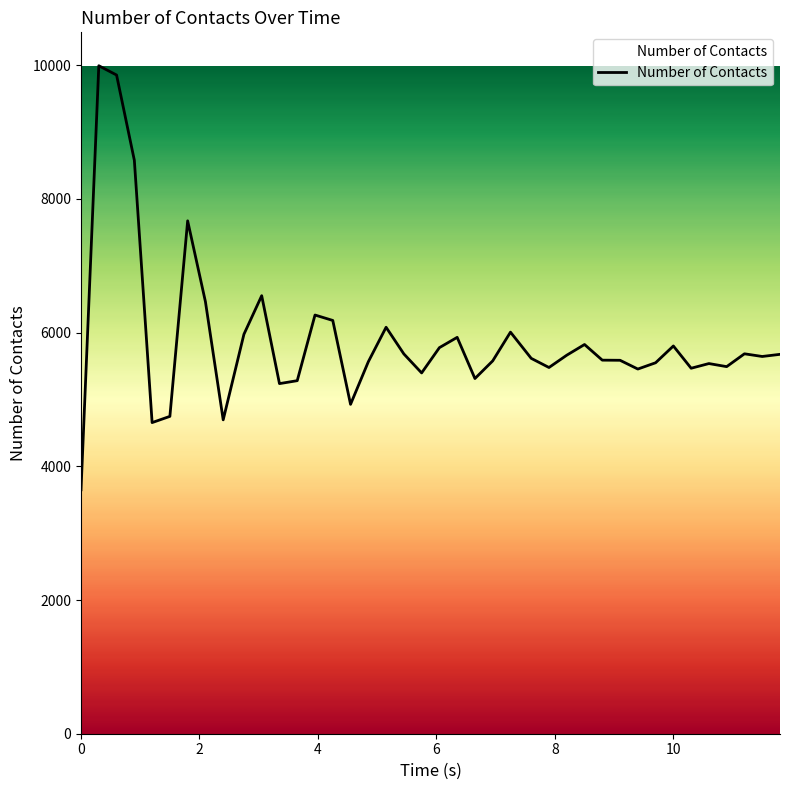

What is the maximum value shown in the chart?

9992